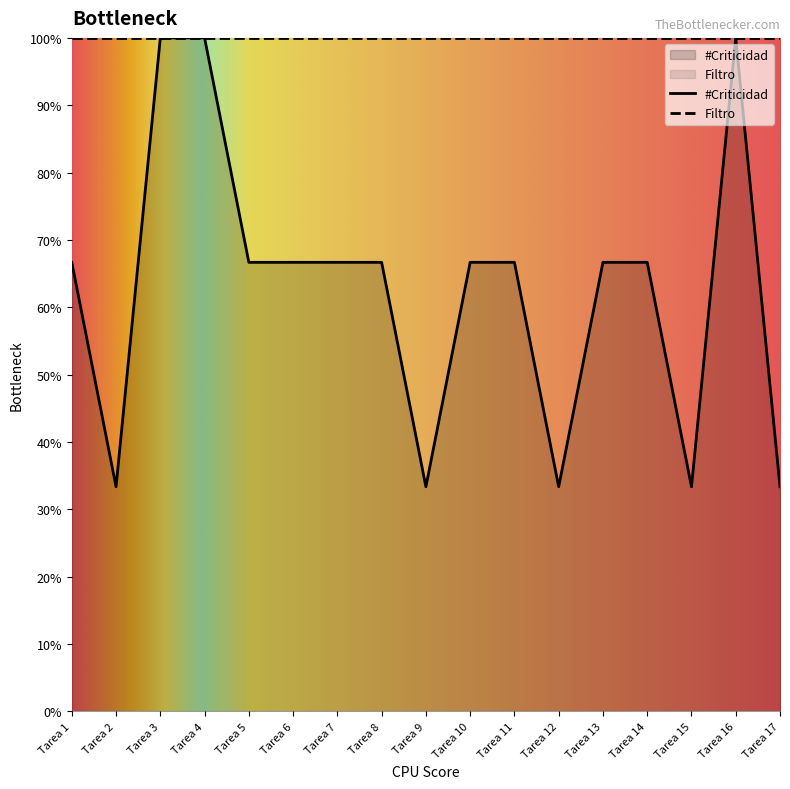

Reading right to left, list all the values displayed in this chart.

#Criticidad: Tarea 17=33.3	Tarea 16=100.0	Tarea 15=33.3	Tarea 14=66.7	Tarea 13=66.7	Tarea 12=33.3	Tarea 11=66.7	Tarea 10=66.7	Tarea 9=33.3	Tarea 8=66.7	Tarea 7=66.7	Tarea 6=66.7	Tarea 5=66.7	Tarea 4=100.0	Tarea 3=100.0	Tarea 2=33.3	Tarea 1=66.7
Filtro: Tarea 17=100.0	Tarea 16=100.0	Tarea 15=100.0	Tarea 14=100.0	Tarea 13=100.0	Tarea 12=100.0	Tarea 11=100.0	Tarea 10=100.0	Tarea 9=100.0	Tarea 8=100.0	Tarea 7=100.0	Tarea 6=100.0	Tarea 5=100.0	Tarea 4=100.0	Tarea 3=100.0	Tarea 2=100.0	Tarea 1=100.0